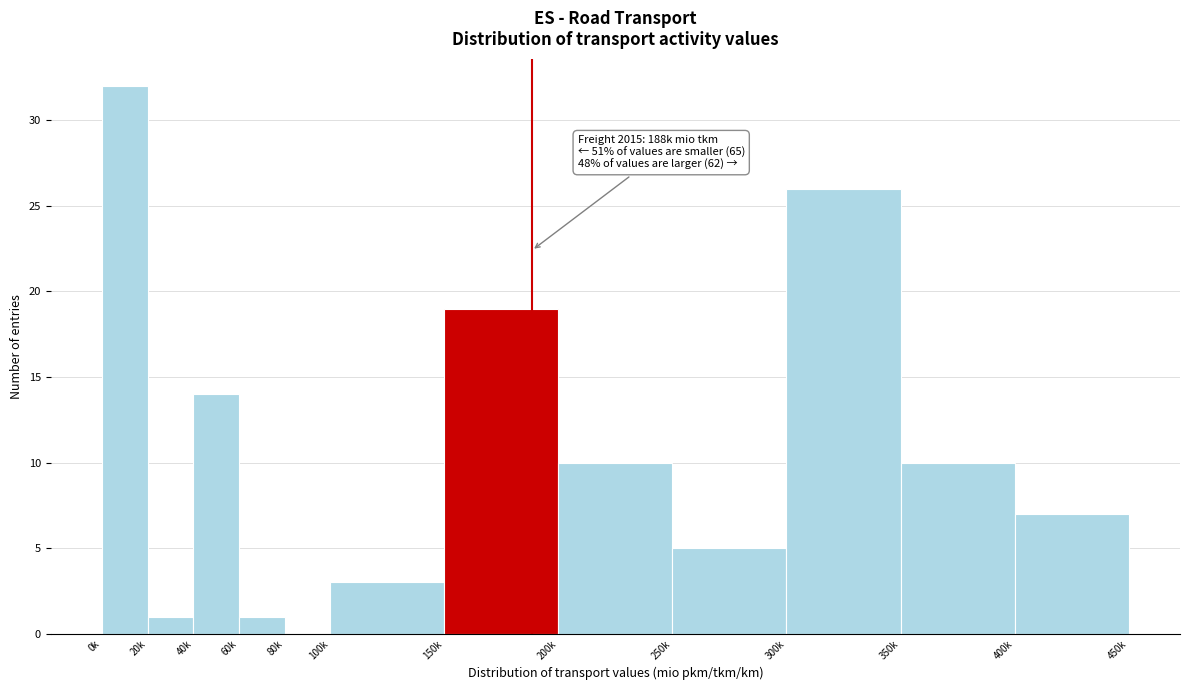

Reading left to right, transcribe all the data shown in this chart.

0k=32	20k=1	40k=14	60k=1	80k=0	100k=3	150k=19	200k=10	250k=5	300k=26	350k=10	400k=7